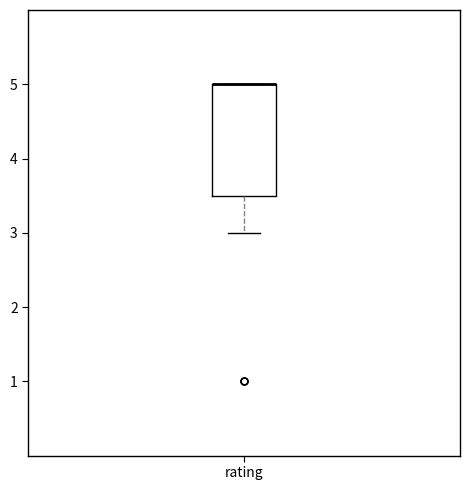

Where is the upper edge of the box for rating on the y-axis? The values are not printed on the chart, so give them approximately, as read against the axis.

5.0